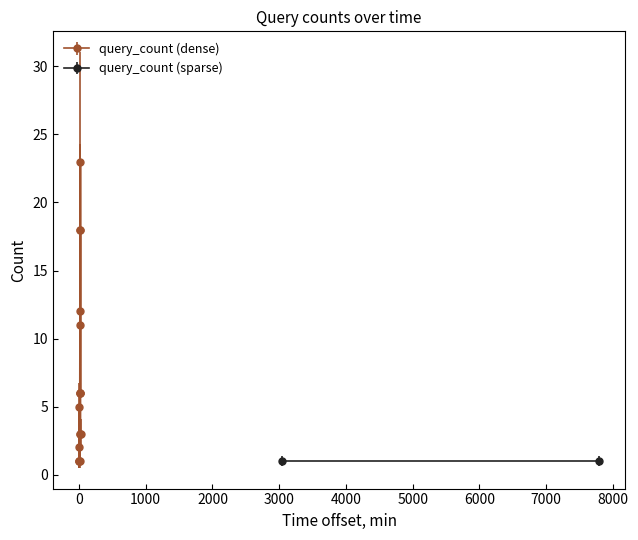

Read the value at 2019-03-04 19:42:00.

1